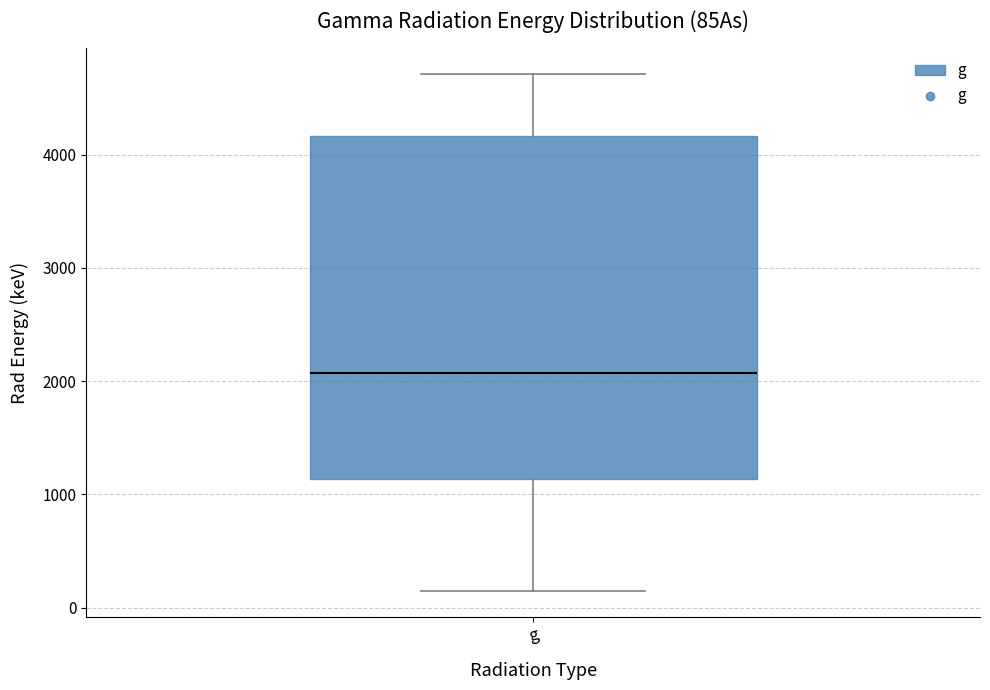

Where does the median line of the box for g sit on the y-axis? The values are not printed on the chart, so give them approximately, as read against the axis.

2100